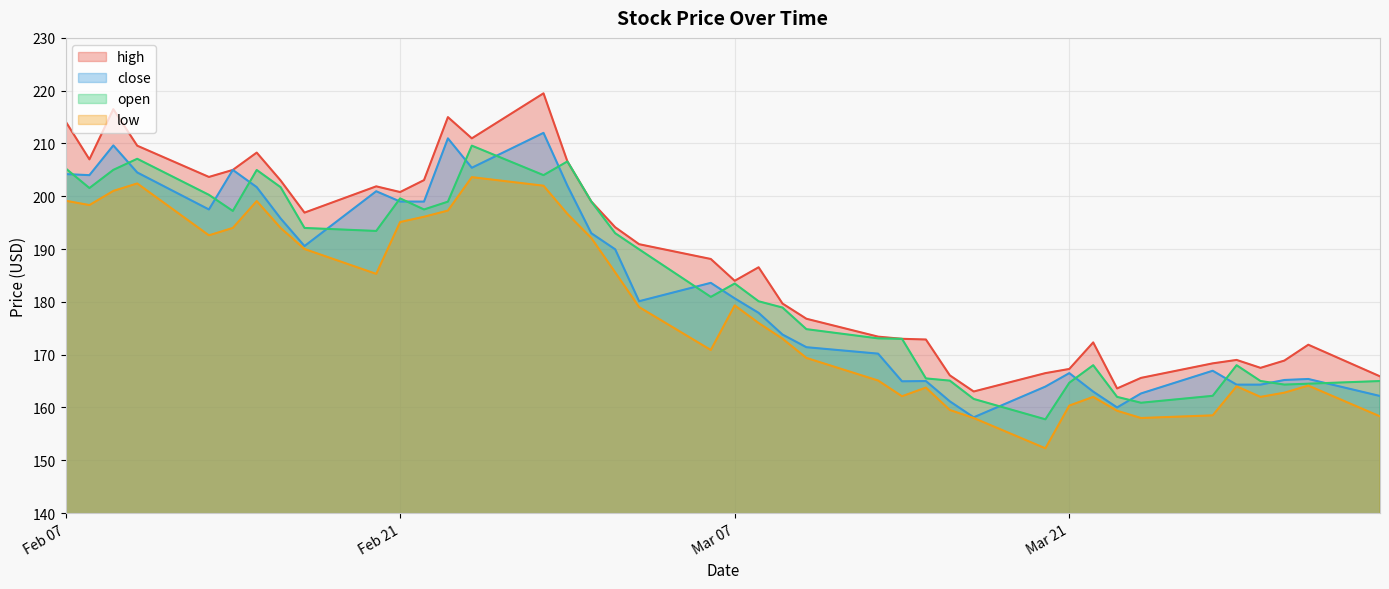

At which label does high first exceed 188?

2023-03-06